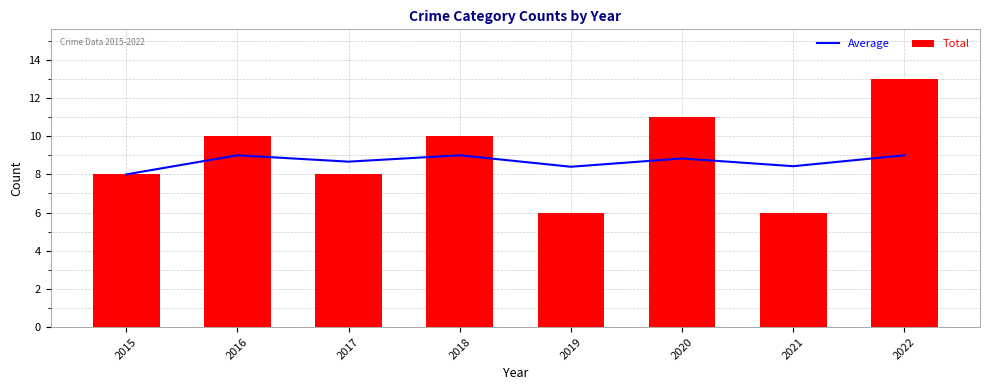

Count the number of categories in the chart.

8